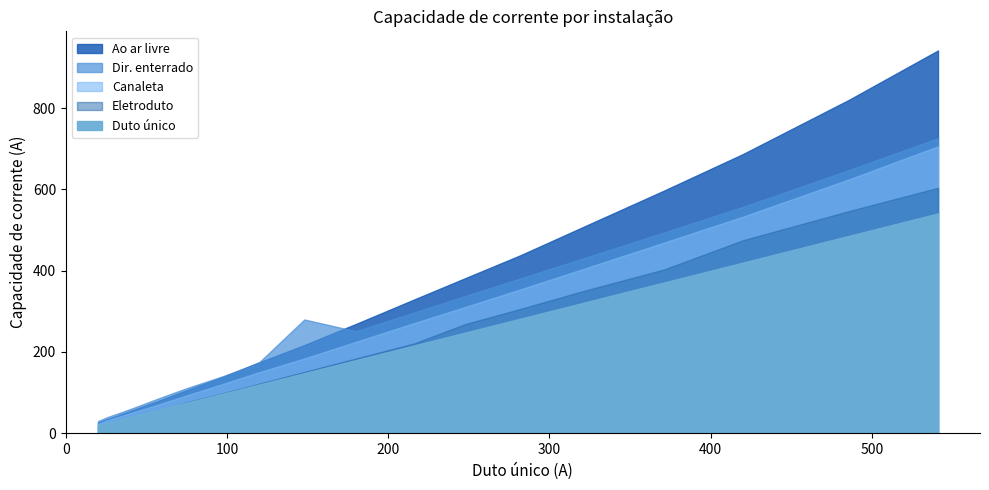

What is the average value of the Dir. enterrado series?

283